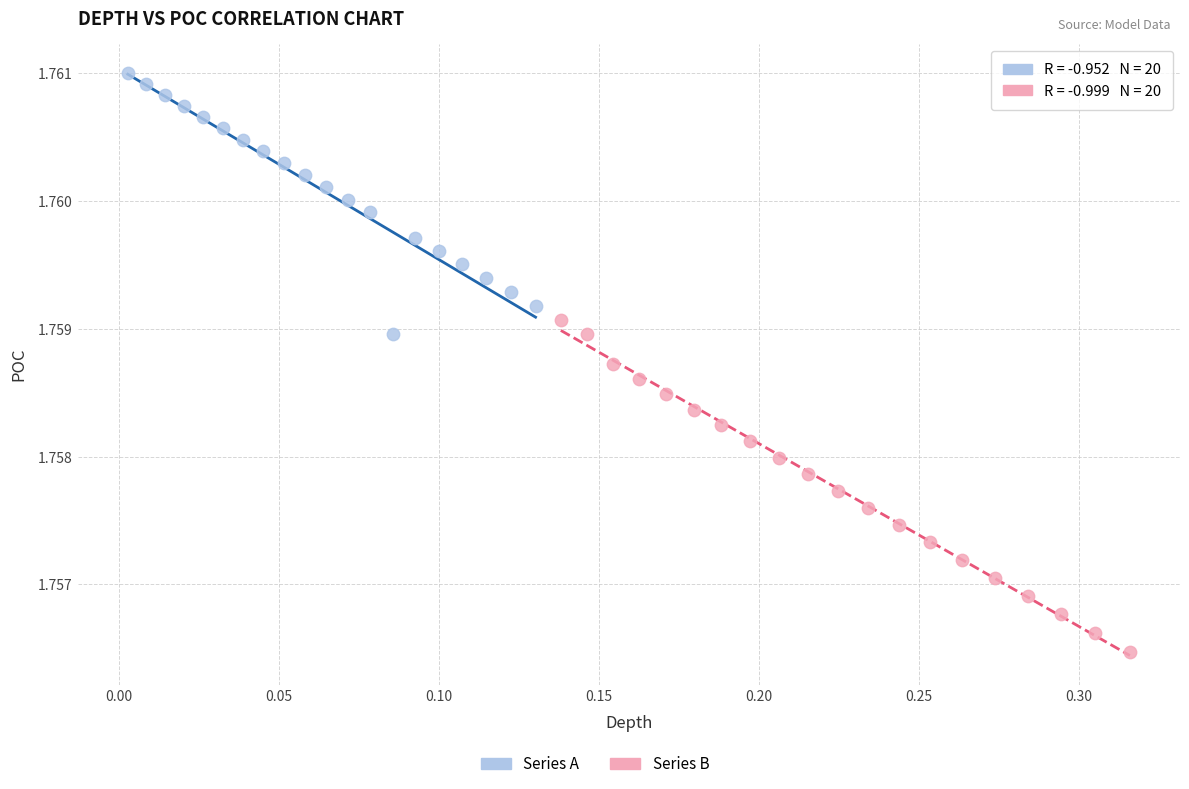

Which series has the largest Y range (max minus min)?

Series B